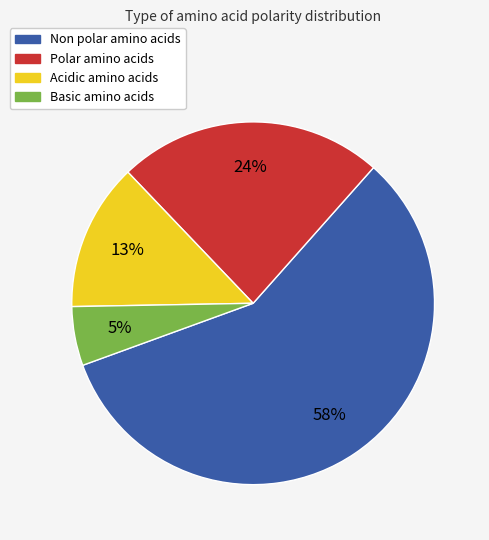

How many slices are in this pie chart?

4